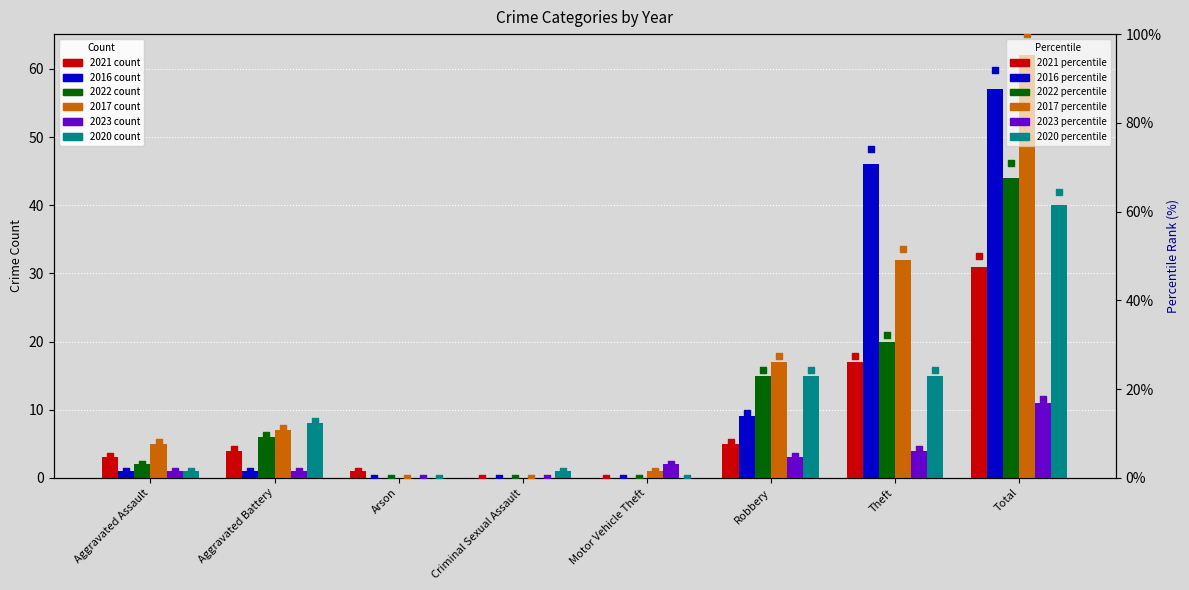

What is the total value across all series at Robbery?

103.2